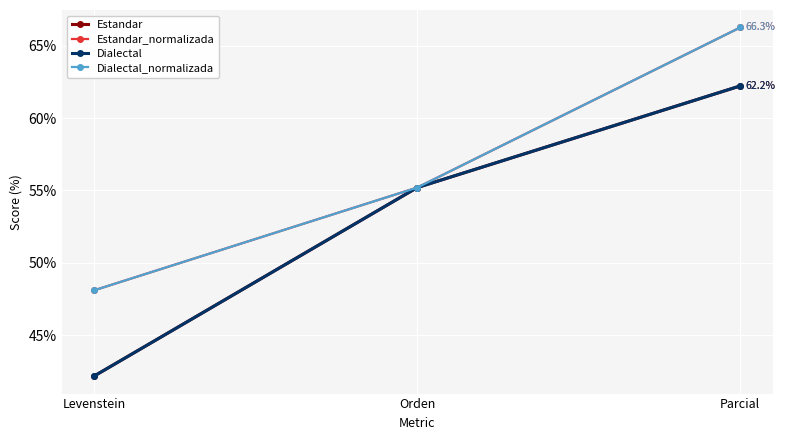

What position from the right is Parcial?

1